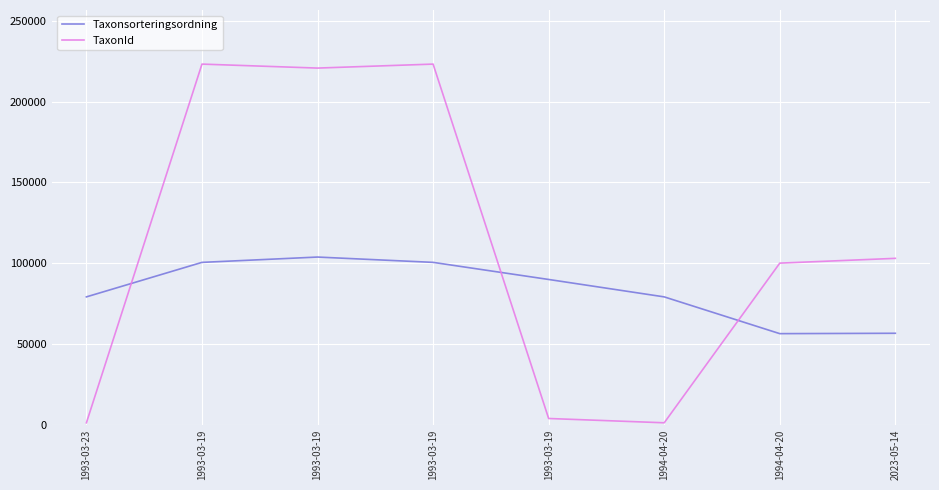

What is the label of the 5th point from the right?

1993-03-19